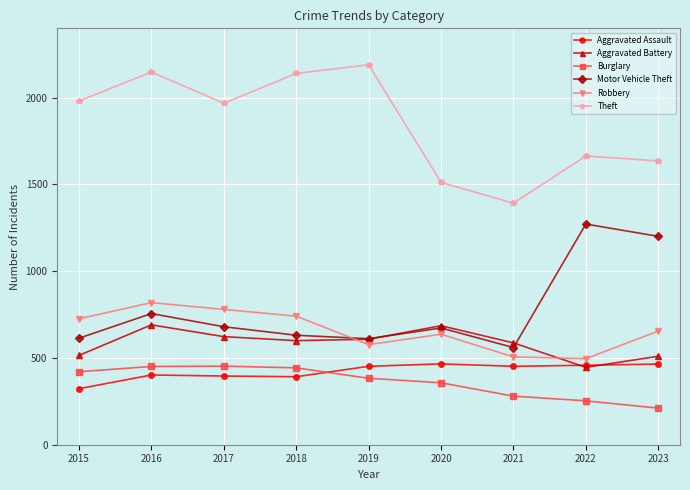

True or false: Burglary and Motor Vehicle Theft intersect in this chart.

False